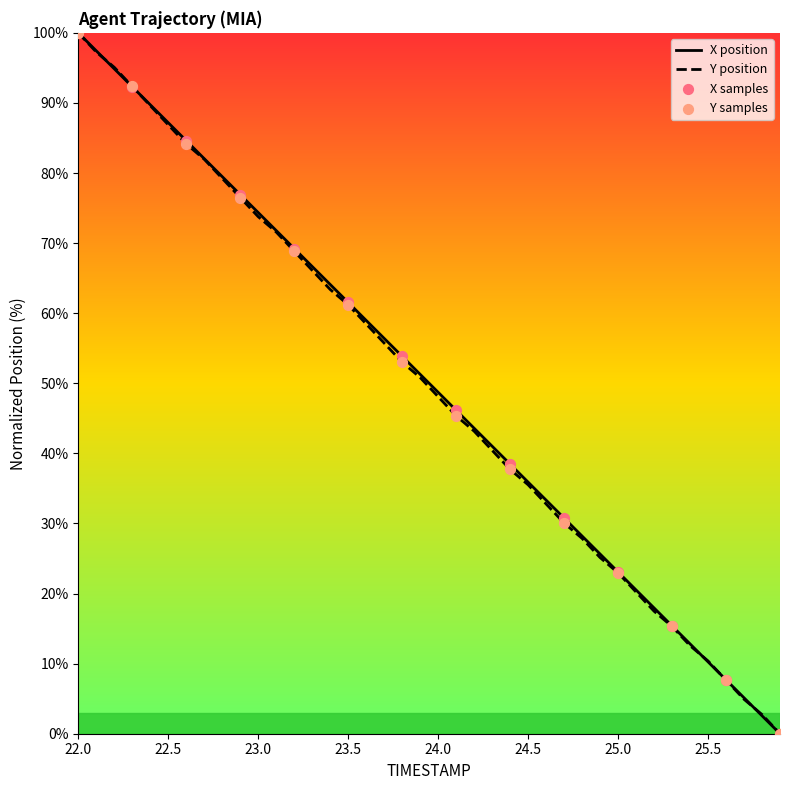

Which series reaches the minimum Y coordinate?

X